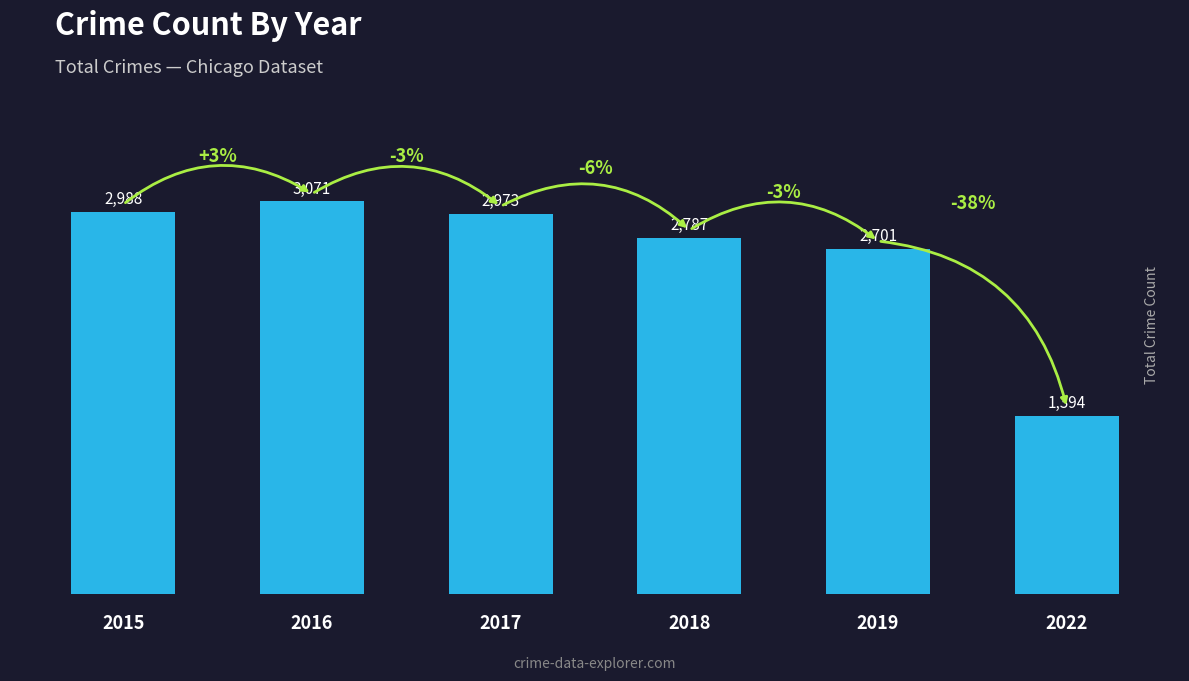

How many bars are there in total?

6